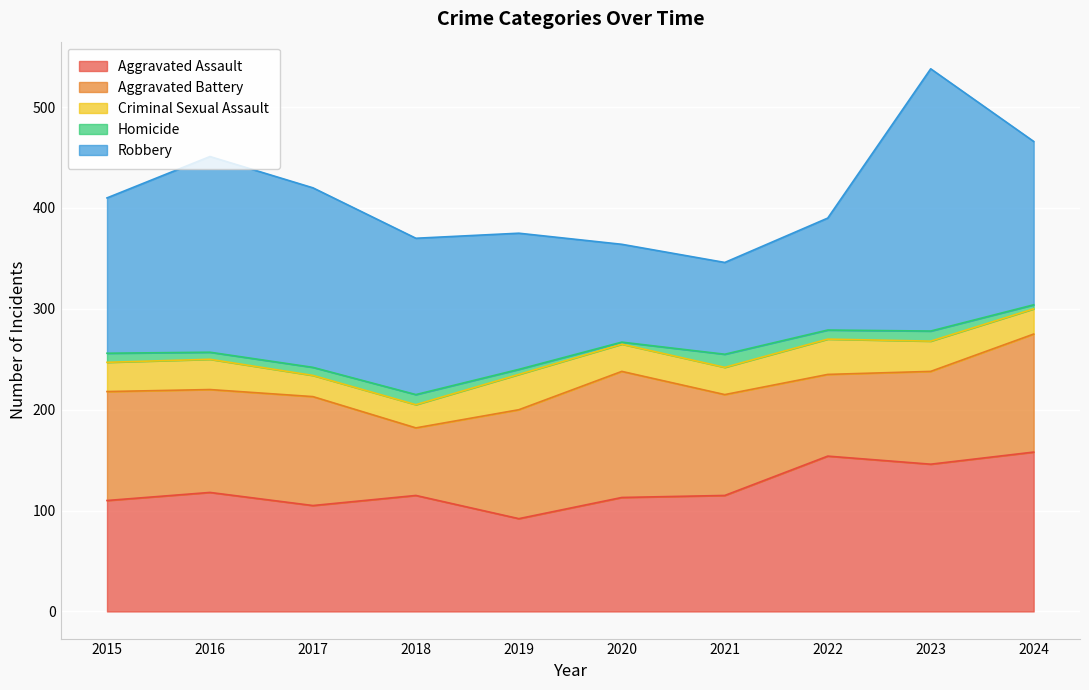

List the series in order of their peak value, highest first.

Robbery, Aggravated Assault, Aggravated Battery, Criminal Sexual Assault, Homicide